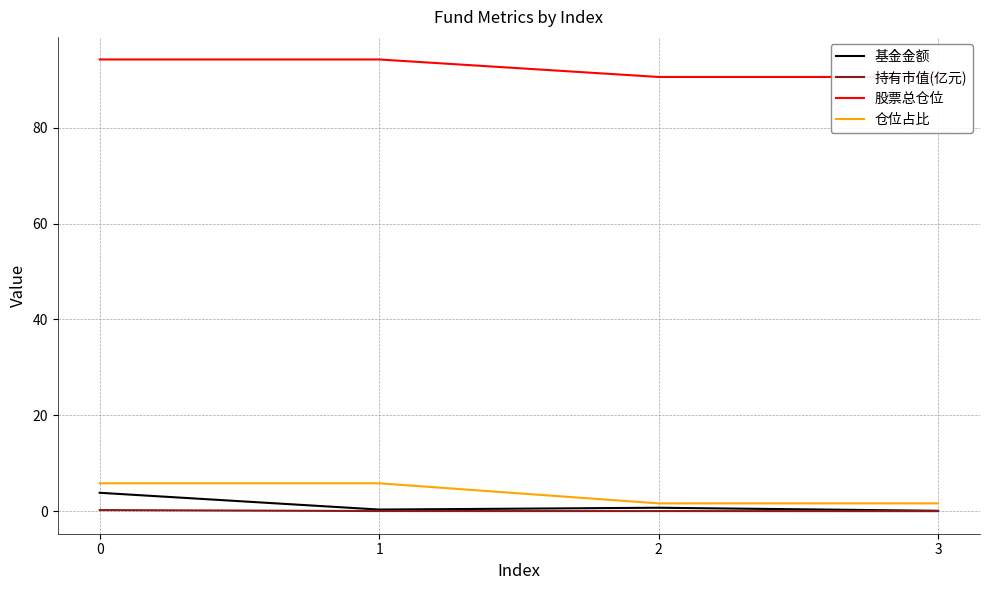

True or false: 仓位占比 and 持有市值(亿元) cross at least once.

False